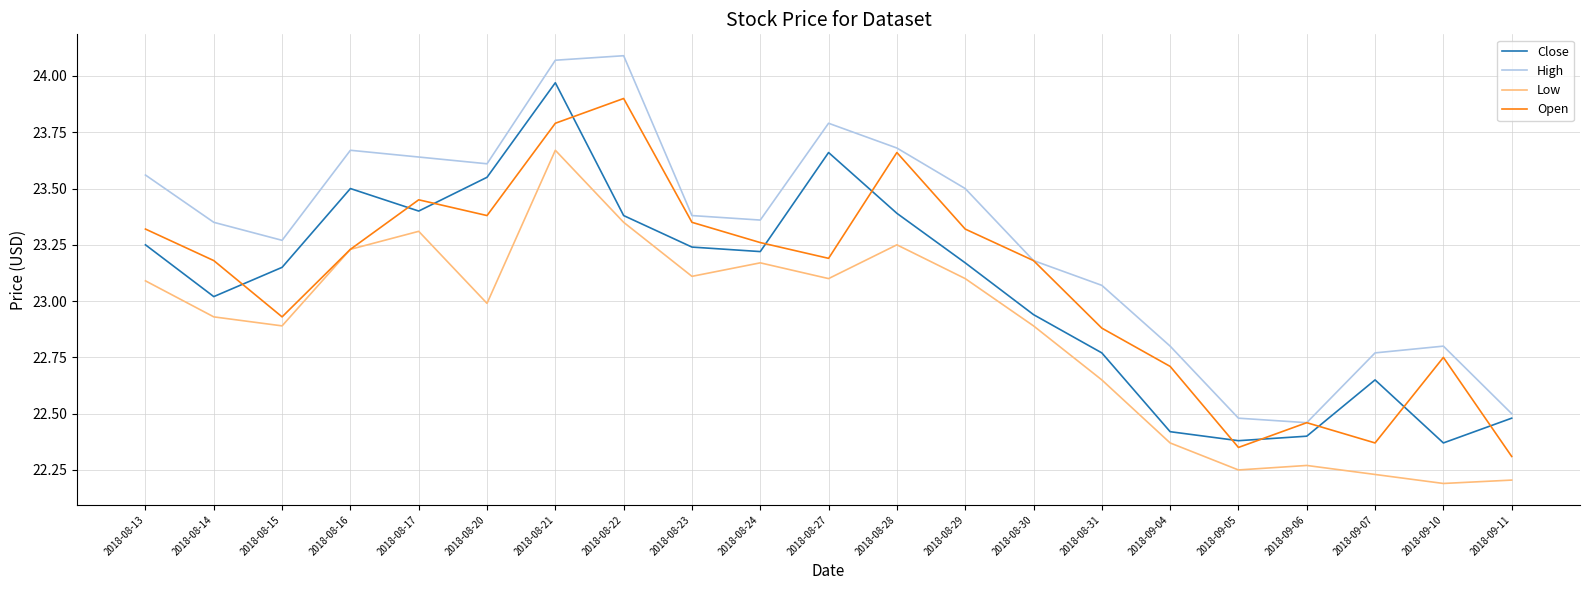

Does the chart have visible grid lines?

Yes